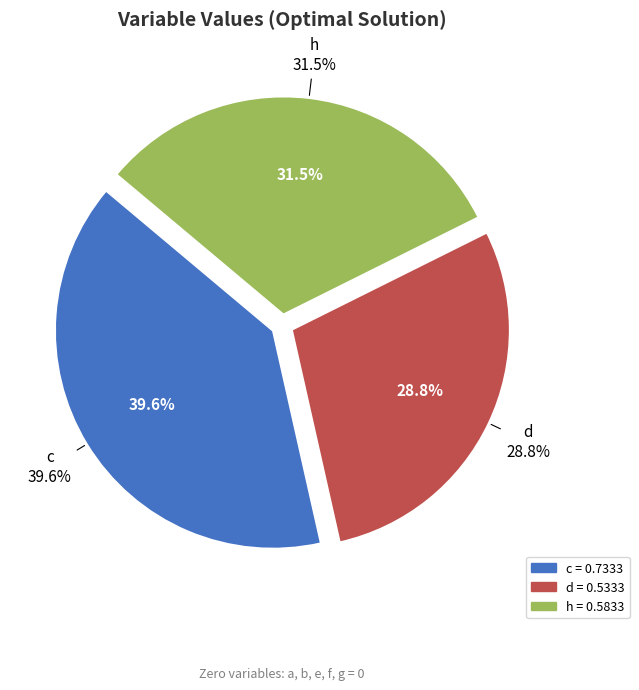

Which category has the smallest portion of the pie?

d